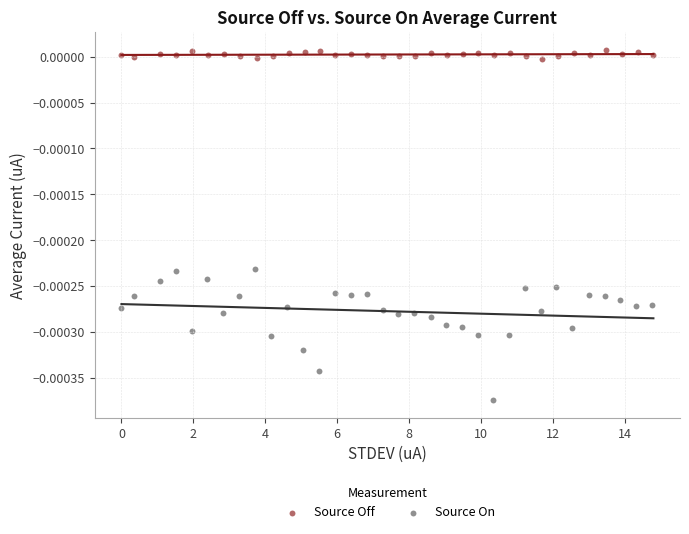

Which series reaches the maximum Y coordinate?

Source Off